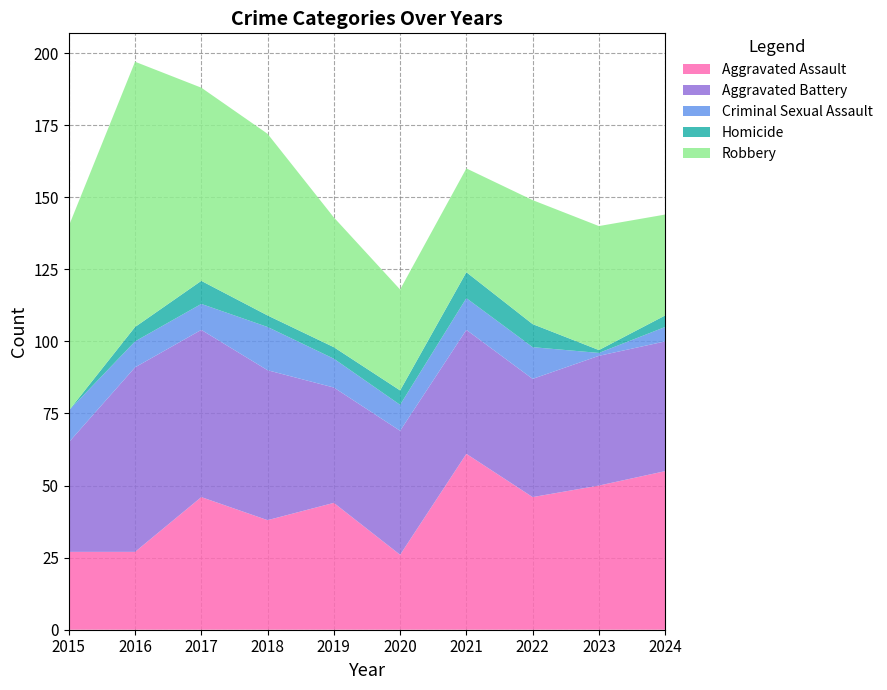

Reading left to right, what are all the values shown in this chart?

Aggravated Assault: 2015=27	2016=27	2017=46	2018=38	2019=44	2020=26	2021=61	2022=46	2023=50	2024=55
Aggravated Battery: 2015=38	2016=64	2017=58	2018=52	2019=40	2020=43	2021=43	2022=41	2023=45	2024=45
Criminal Sexual Assault: 2015=11	2016=9	2017=9	2018=15	2019=10	2020=9	2021=11	2022=11	2023=1	2024=5
Homicide: 2015=0	2016=5	2017=8	2018=4	2019=4	2020=5	2021=9	2022=8	2023=1	2024=4
Robbery: 2015=64	2016=92	2017=67	2018=63	2019=45	2020=35	2021=36	2022=43	2023=43	2024=35